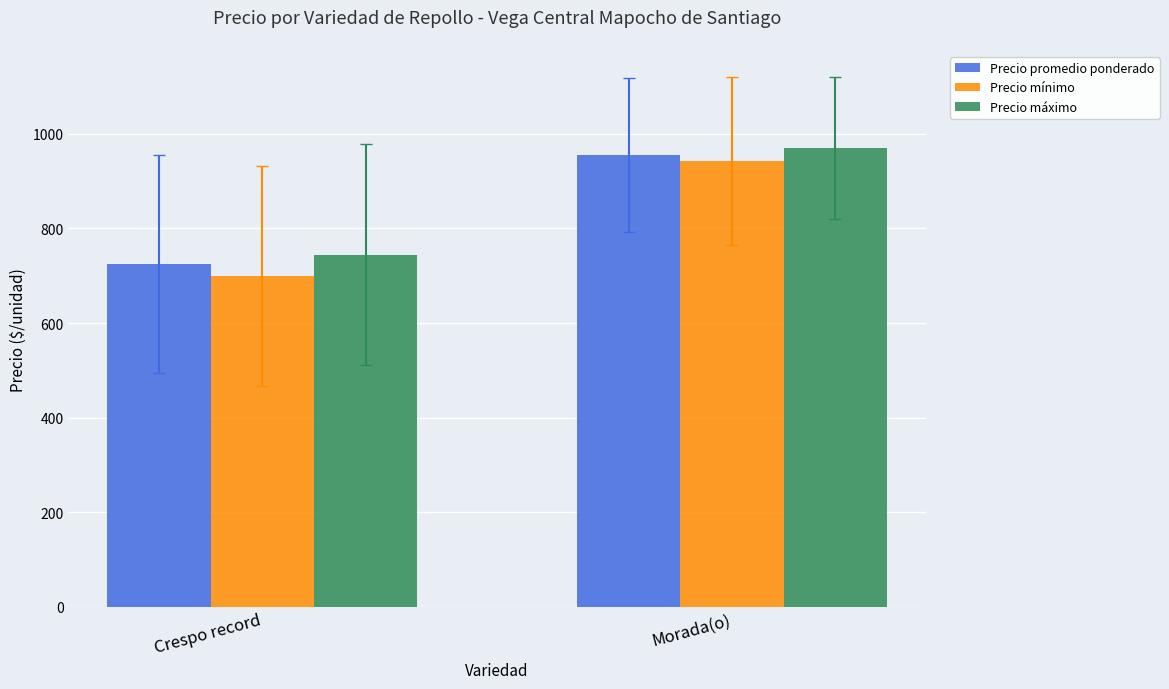

What is the difference between the Precio máximo values at Crespo record and Morada(o)?

224.8